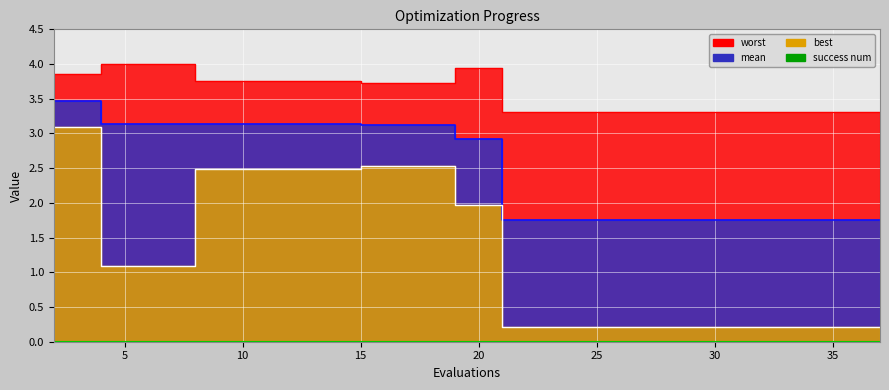

Where is worst nearest to the value 3?

21